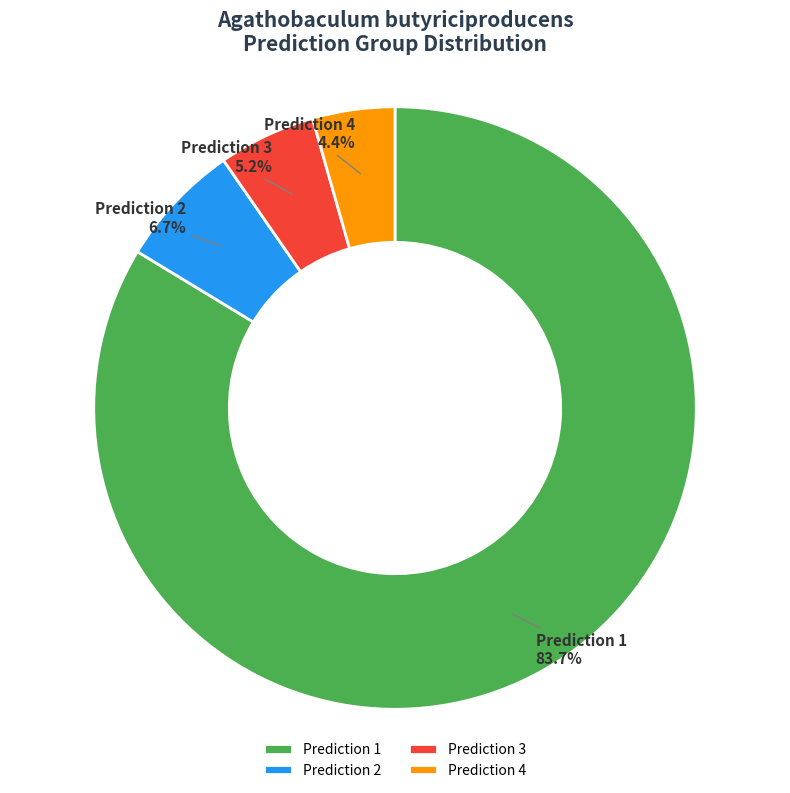

What is the smallest slice in the pie chart?

Prediction 4